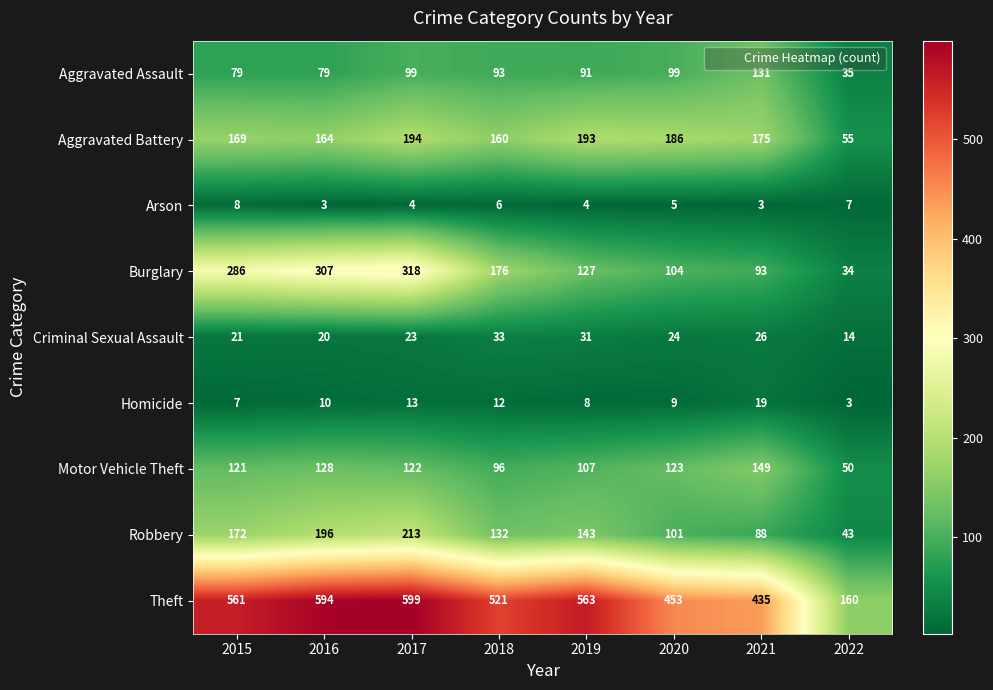

List the series in order of their peak value, highest first.

Theft, Burglary, Robbery, Aggravated Battery, Motor Vehicle Theft, Aggravated Assault, Criminal Sexual Assault, Homicide, Arson